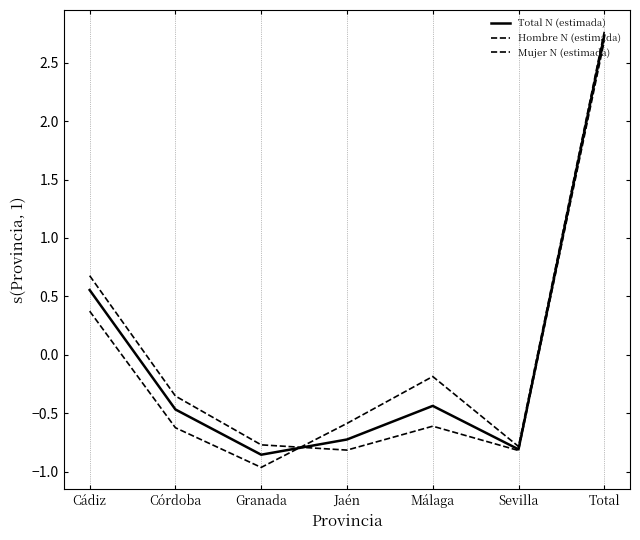

How many lines are shown in the chart?

3